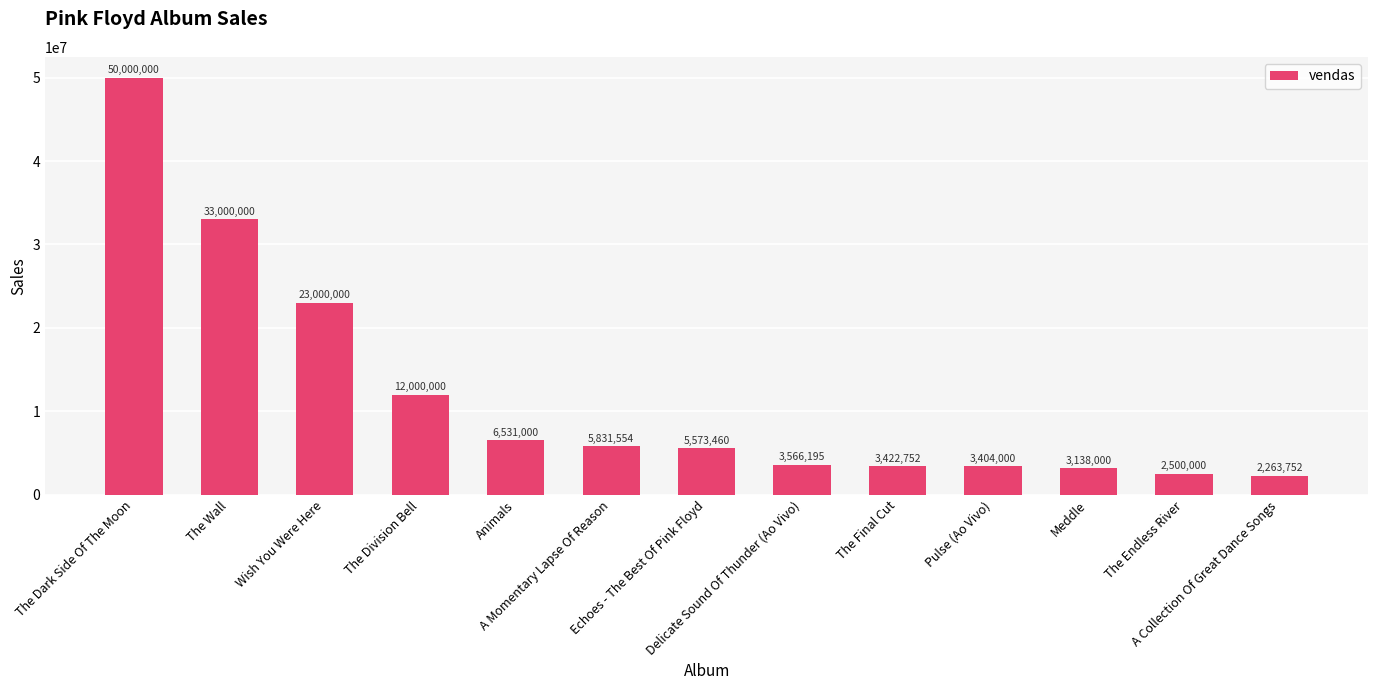

What is the smallest value displayed?

2263752